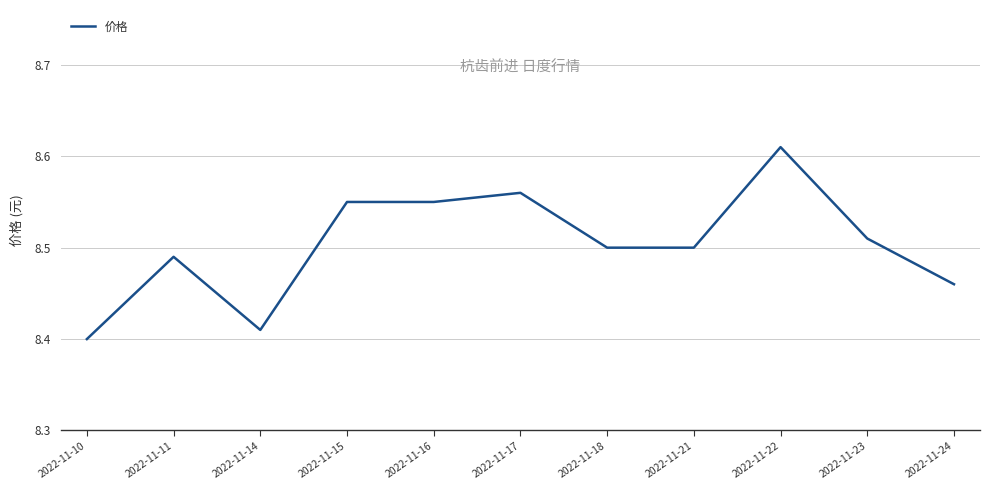

The value at 2022-11-24 is 3.5. True or false?

False